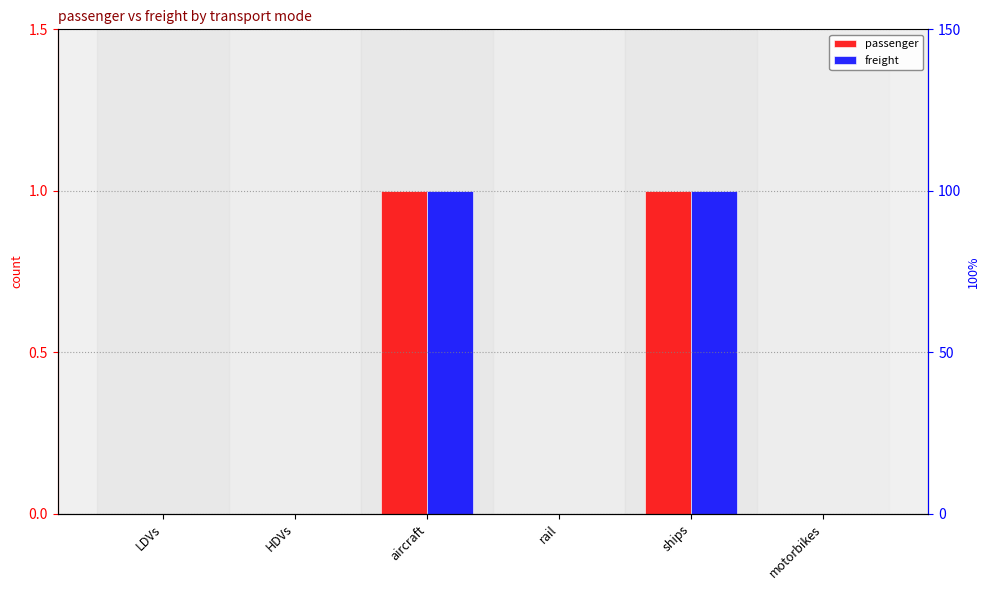

How many distinct data groups are displayed?

2